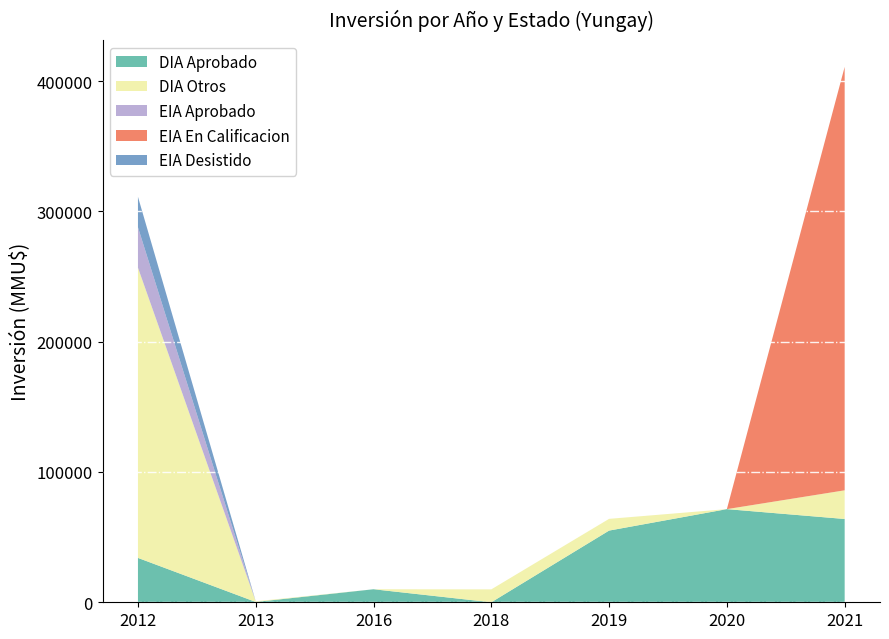

Reading left to right, extract all data points from this chart.

DIA Aprobado: 2012=34061	2013=250	2016=10000	2018=0	2019=55033	2020=71502	2021=63937
DIA Otros: 2012=222750	2013=500	2016=0	2018=9903	2019=9000	2020=0	2021=22000
EIA Aprobado: 2012=31000	2013=0	2016=0	2018=0	2019=0	2020=0	2021=0
EIA En Calificacion: 2012=0	2013=0	2016=0	2018=0	2019=0	2020=0	2021=325000
EIA Desistido: 2012=23400	2013=0	2016=0	2018=0	2019=0	2020=0	2021=0